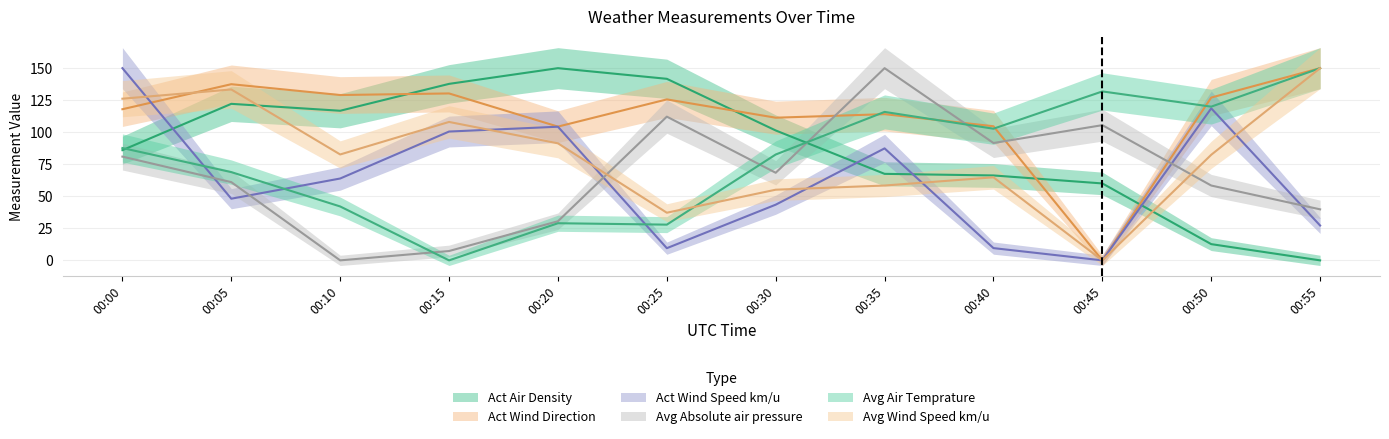

What is the maximum value for Avg Wind Speed km/u?

150.0